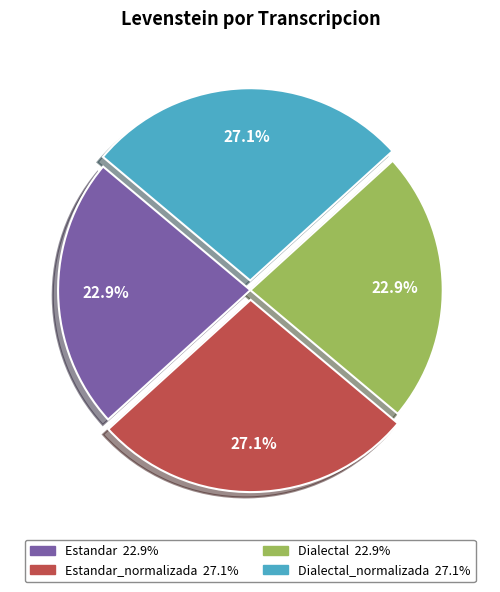

Is there a majority slice in this chart?

No